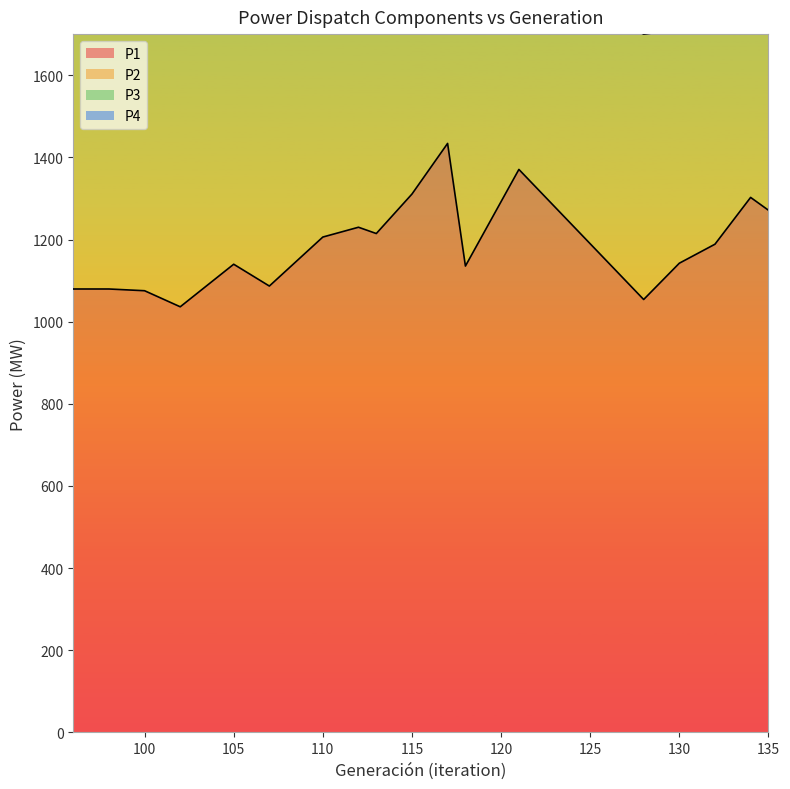

Reading left to right, extract all data points from this chart.

P1: 96=1079.5	98=1079.5	100=1075.3	102=1036.2	105=1139.8	107=1086.7	110=1206.0	112=1229.9	113=1214.5	115=1310.6	117=1433.9	118=1135.4	121=1370.6	128=1054.0	130=1142.3	132=1188.6	134=1302.5	135=1271.3
P4: 96=2119.8	98=2119.8	100=2161.7	102=2191.0	105=2105.9	107=2267.6	110=2134.6	112=2144.0	113=2144.9	115=2223.9	117=2334.9	118=2197.9	121=2330.1	128=2194.3	130=2196.5	132=2232.3	134=2327.0	135=2327.5